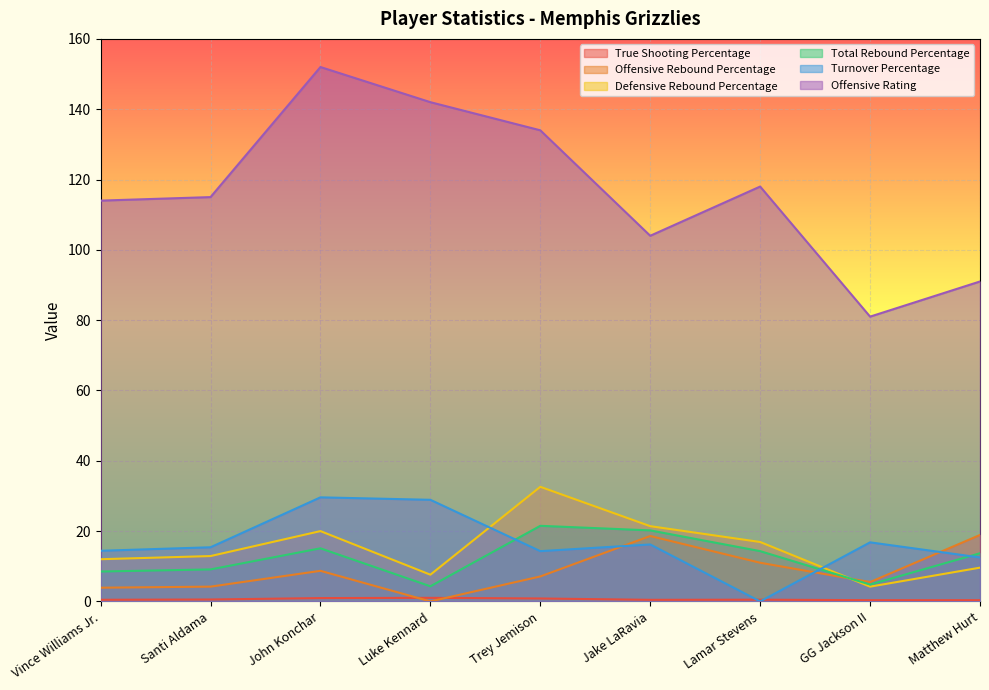

True or false: True Shooting Percentage has a value of 0.8 at Trey Jemison.

True